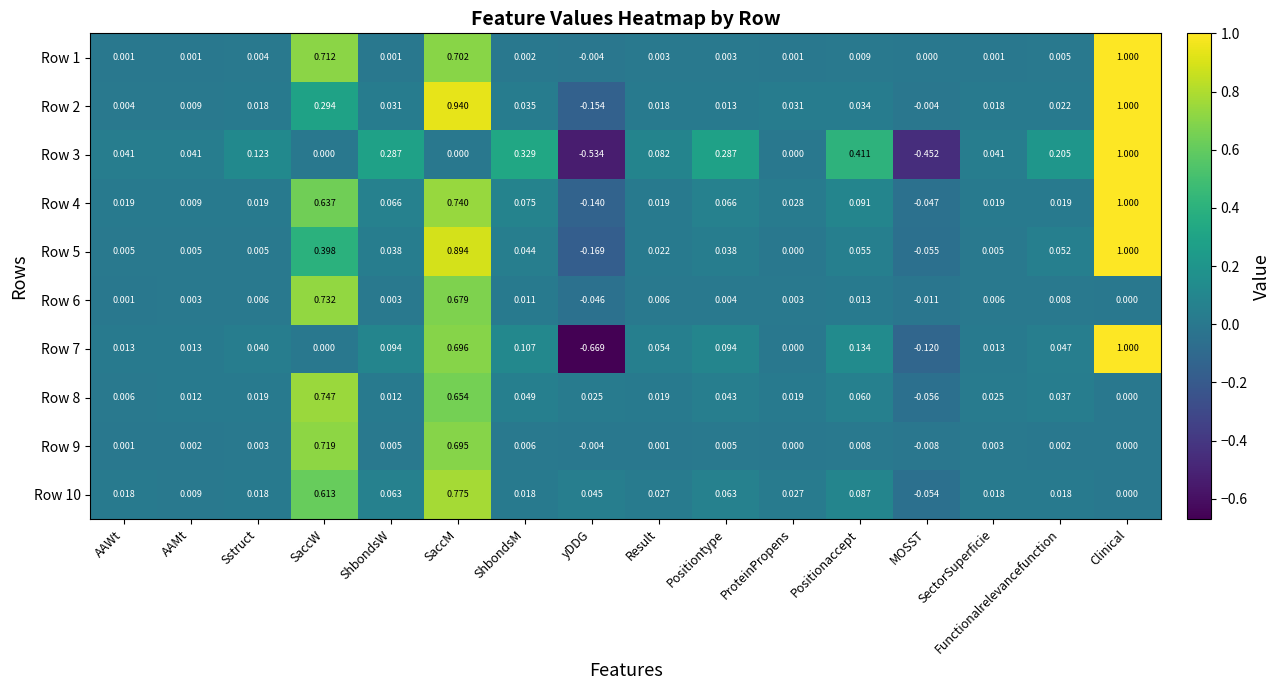

At which category is the sum across all series the highest?

SaccM